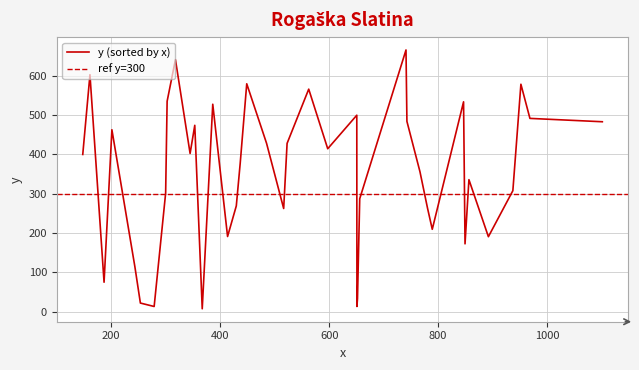

What is the average value of the x series?

552.2